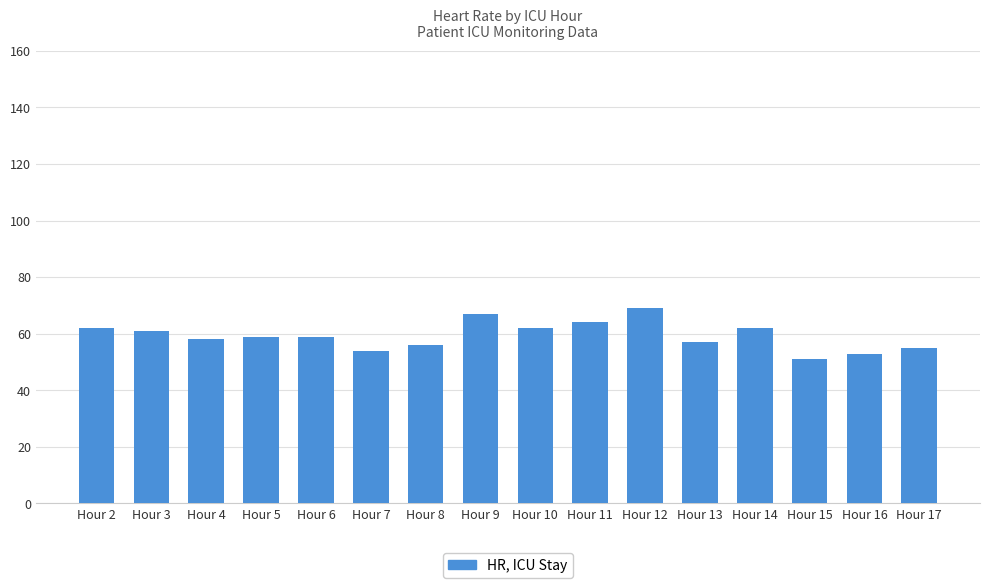

How many distinct data groups are displayed?

1